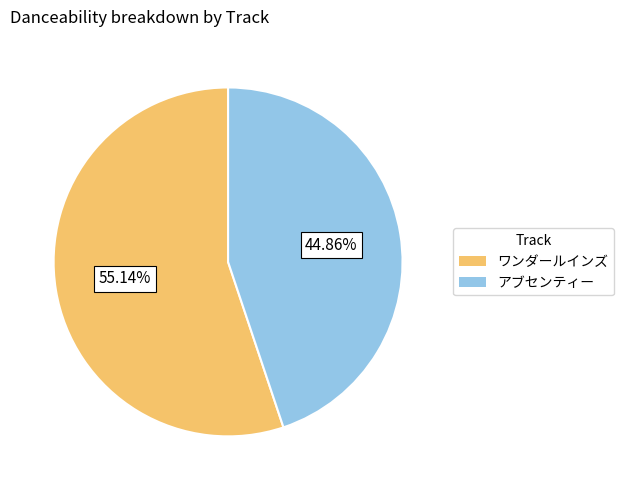

Rank the categories by value from highest to lowest.

ワンダールインズ, アブセンティー